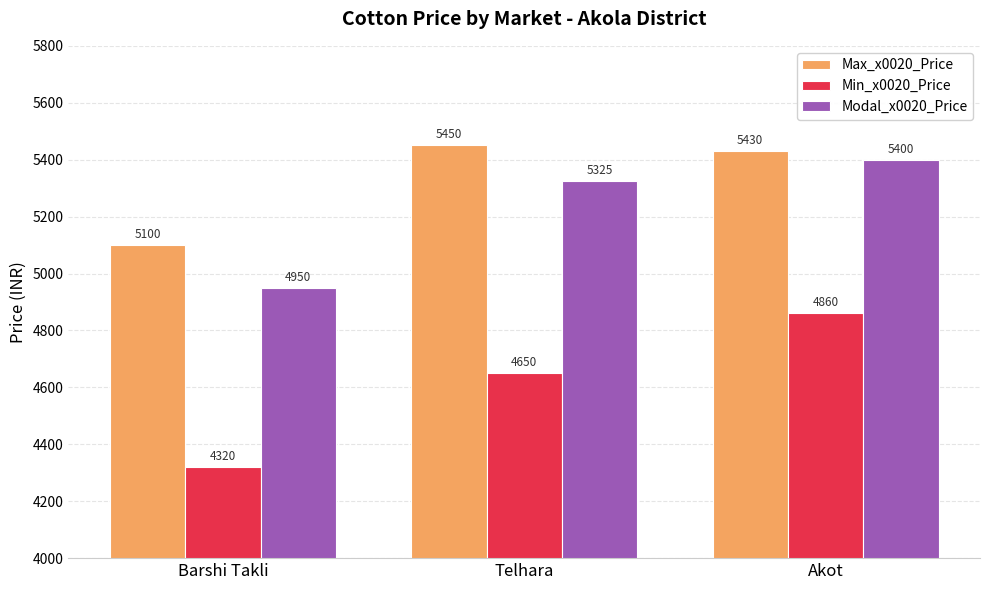

Which series changed the most between Telhara and Akot?

Min_x0020_Price